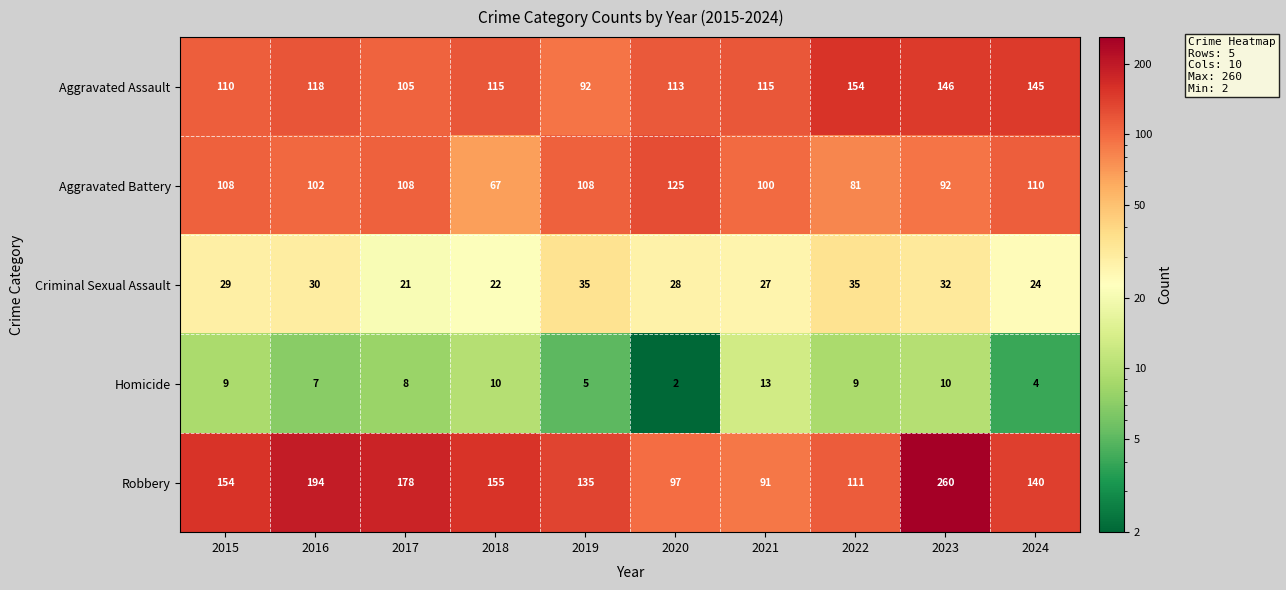

Count the number of categories in the chart.

10